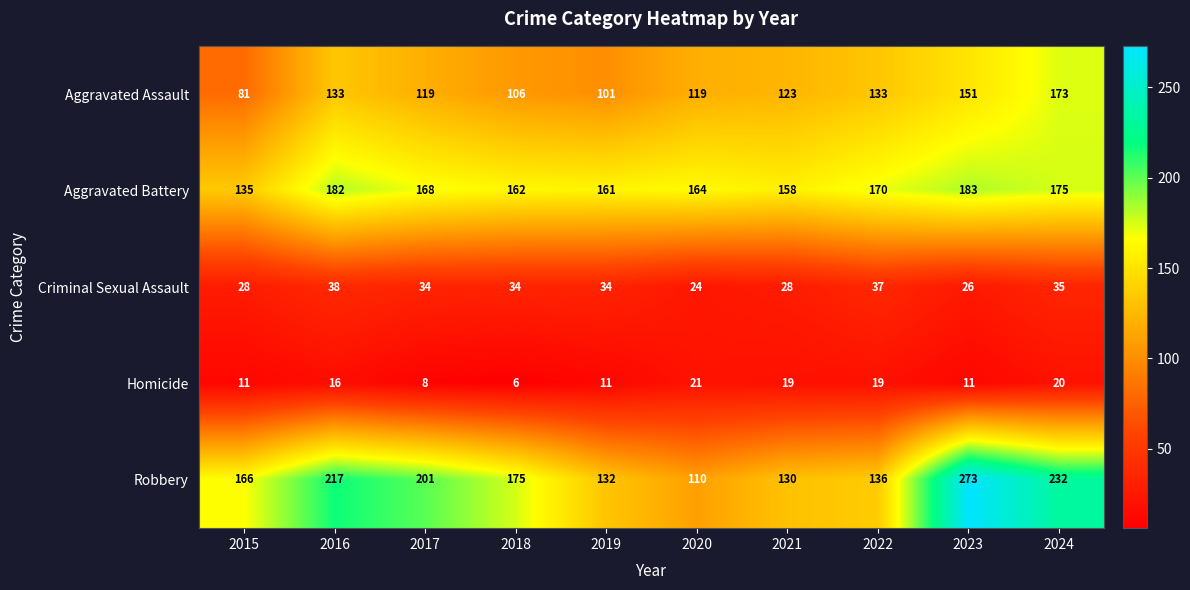

At which label is Aggravated Assault closest to 127?

2021